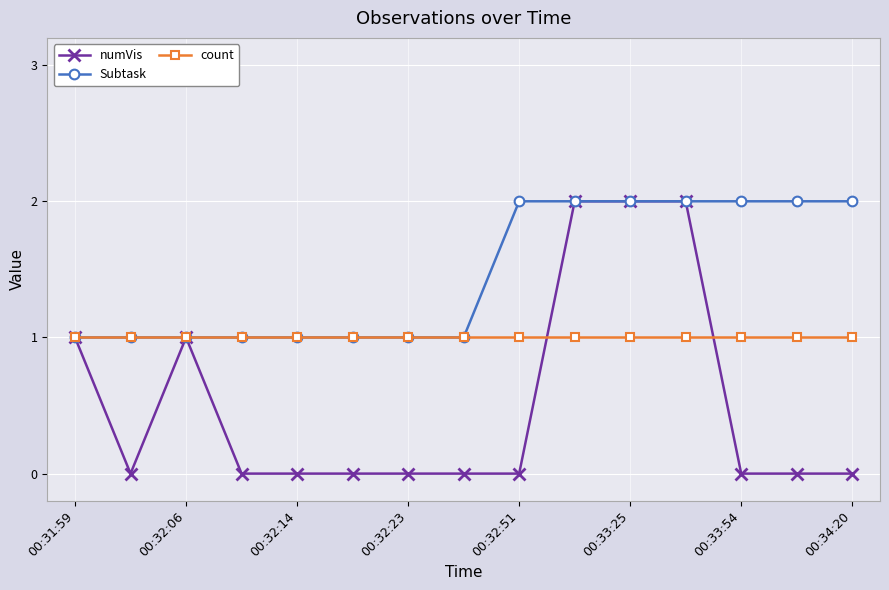

Which series has the widest spread of values?

numVis